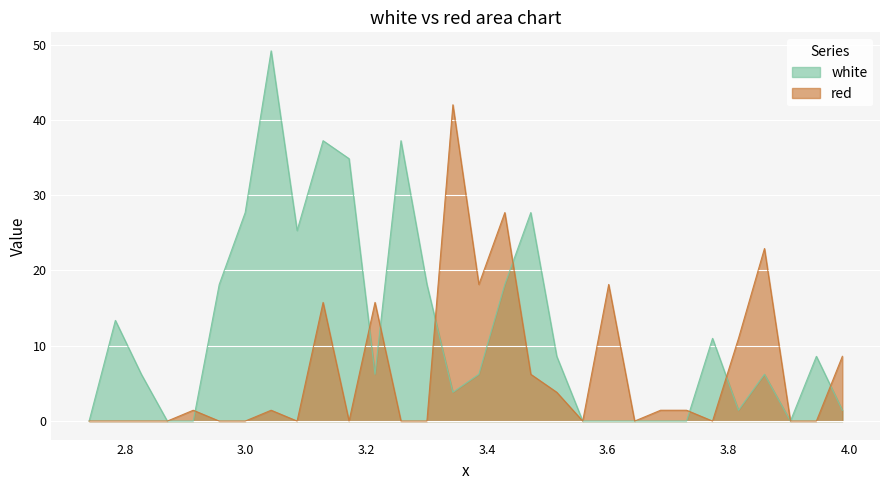

How many data points does each series have?

30